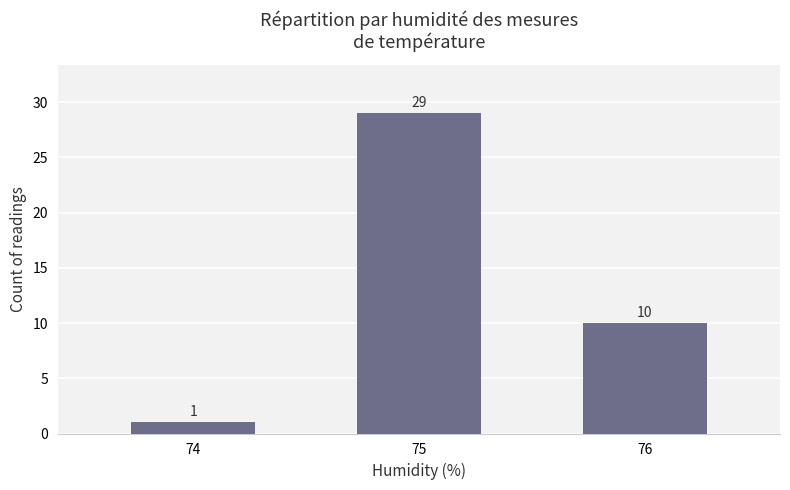

What is the average value?

13